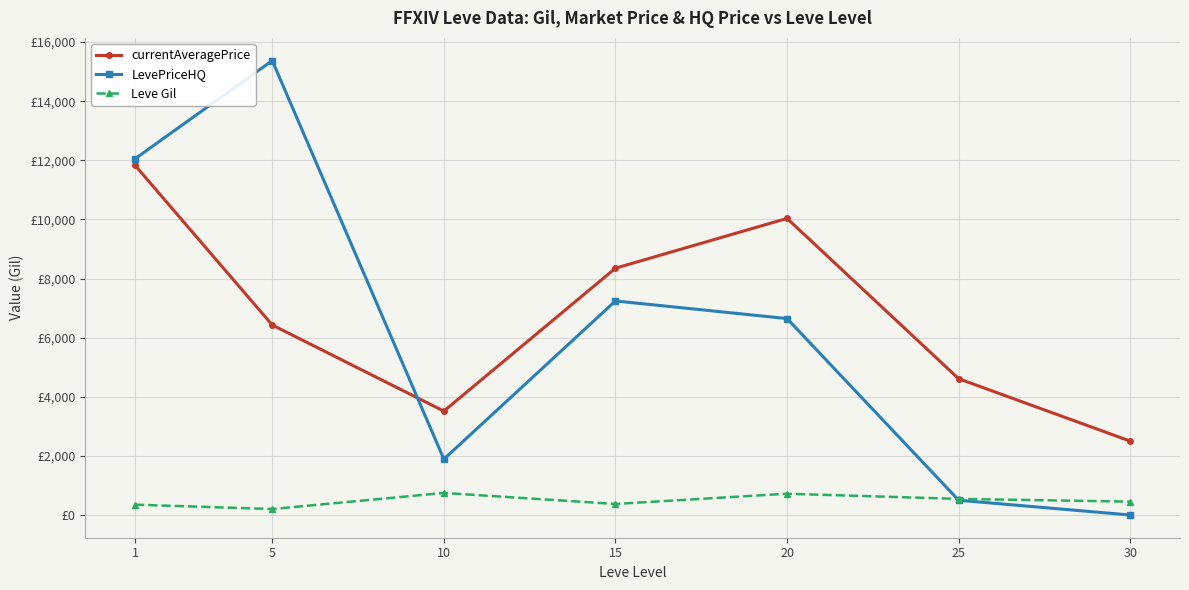

What value does the Leve Gil series have at 20?

720.0